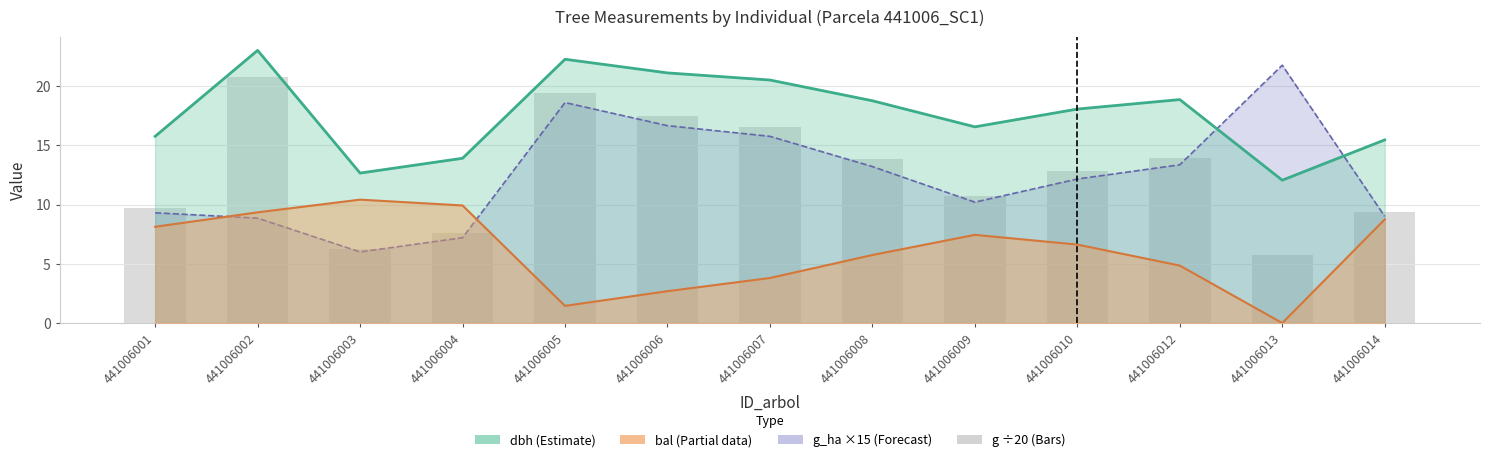

What value does the data have at 441006009?

10.8